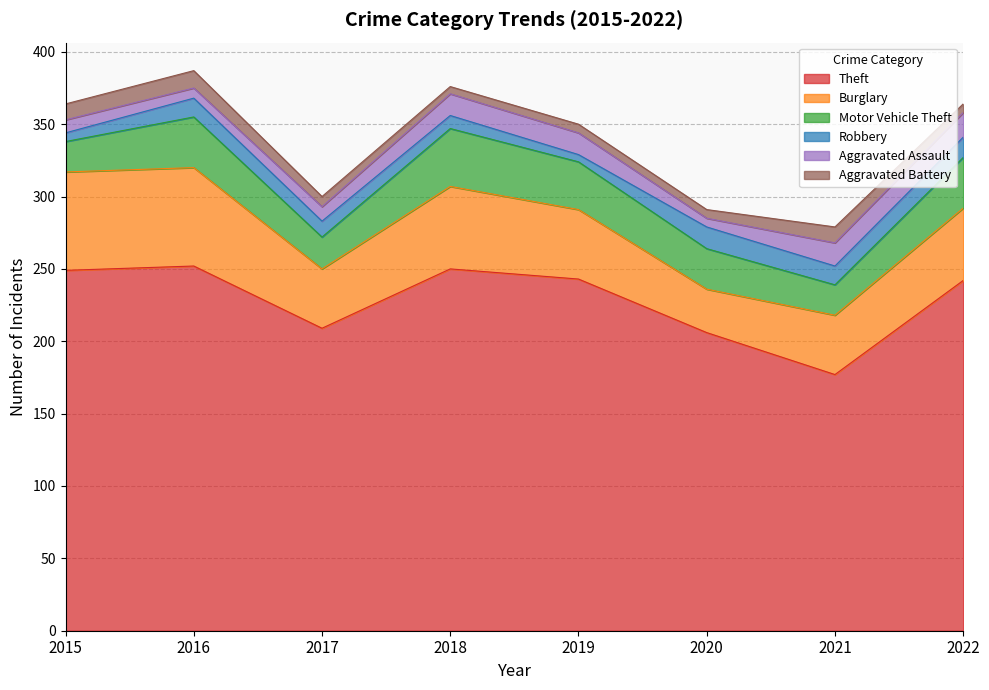

Reading left to right, extract all data points from this chart.

Theft: 2015=249	2016=252	2017=209	2018=250	2019=243	2020=206	2021=177	2022=242
Burglary: 2015=68	2016=68	2017=41	2018=57	2019=48	2020=30	2021=41	2022=50
Motor Vehicle Theft: 2015=21	2016=35	2017=22	2018=40	2019=33	2020=28	2021=21	2022=35
Robbery: 2015=6	2016=13	2017=11	2018=9	2019=5	2020=15	2021=13	2022=14
Aggravated Assault: 2015=9	2016=7	2017=10	2018=15	2019=15	2020=6	2021=16	2022=17
Aggravated Battery: 2015=11	2016=12	2017=7	2018=5	2019=6	2020=6	2021=11	2022=6